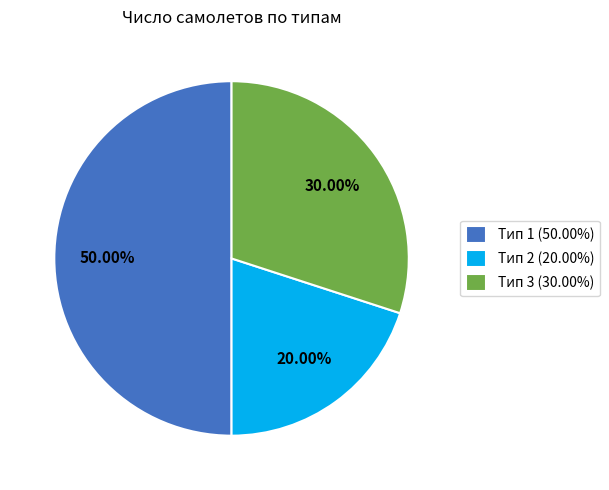

Combined, do Тип 3 (30.00%) and Тип 1 (50.00%) account for over 50%?

Yes